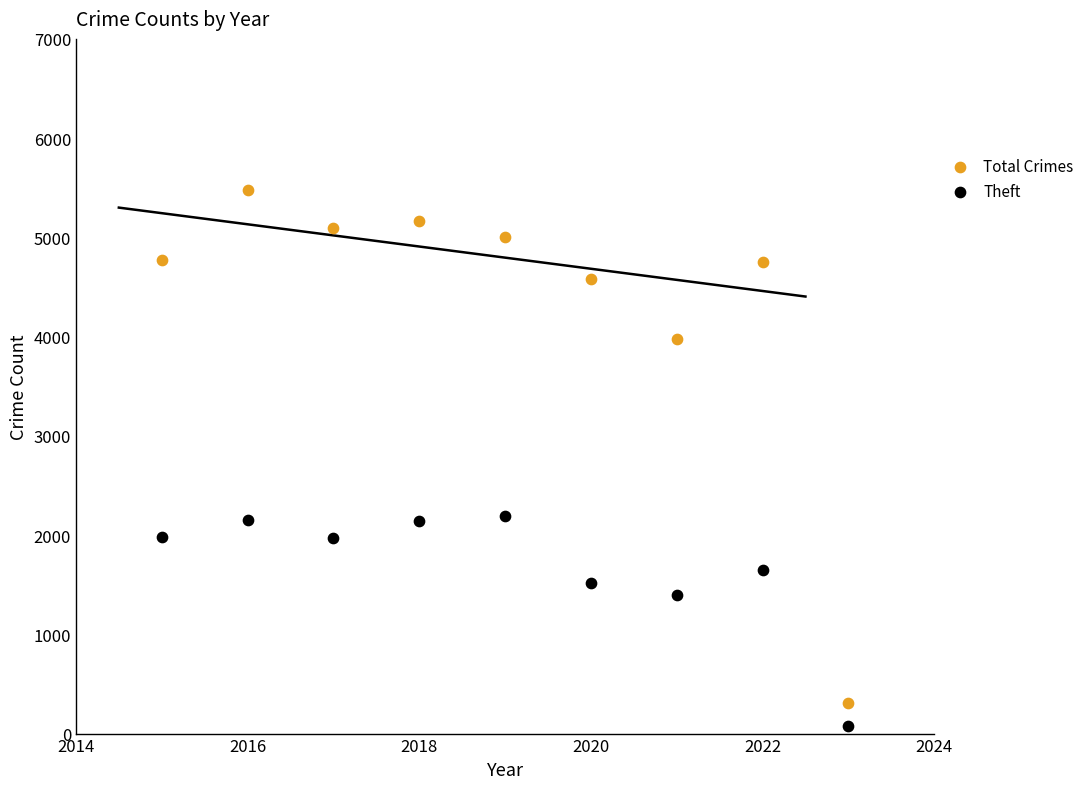

Across all data points, what is the range of X values (max minus min)?

8